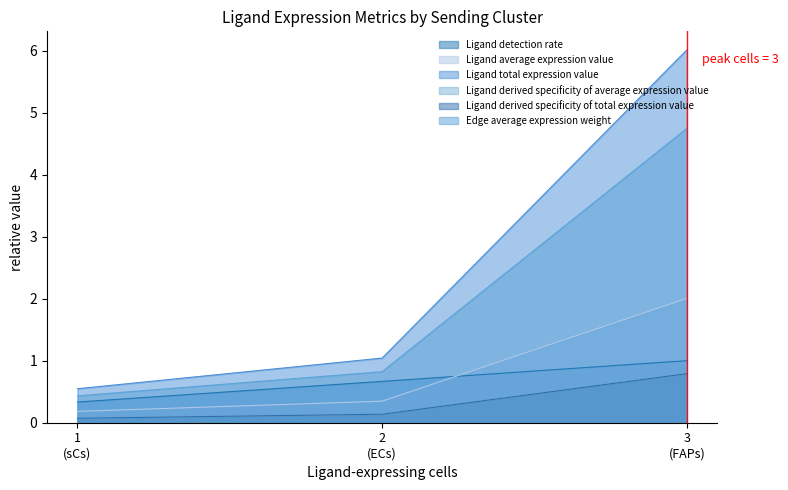

True or false: Ligand derived specificity of average expression value has a value of 0.2 at 2.

False